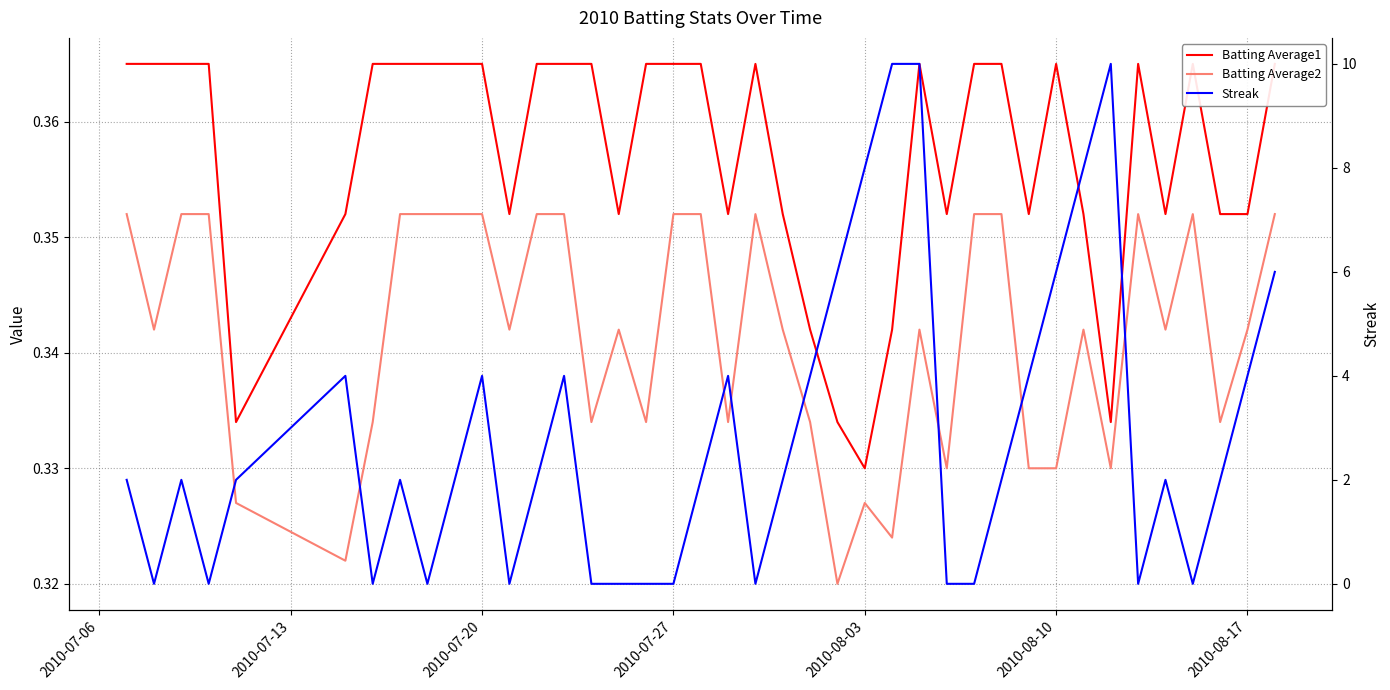

In Streak, how many points are higher than both neighbors (excluding endpoints)?

8